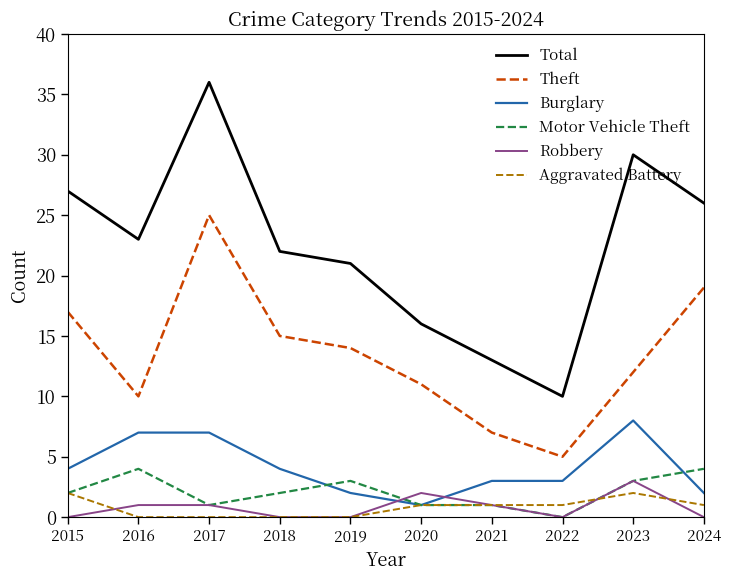

True or false: Burglary and Total intersect in this chart.

False